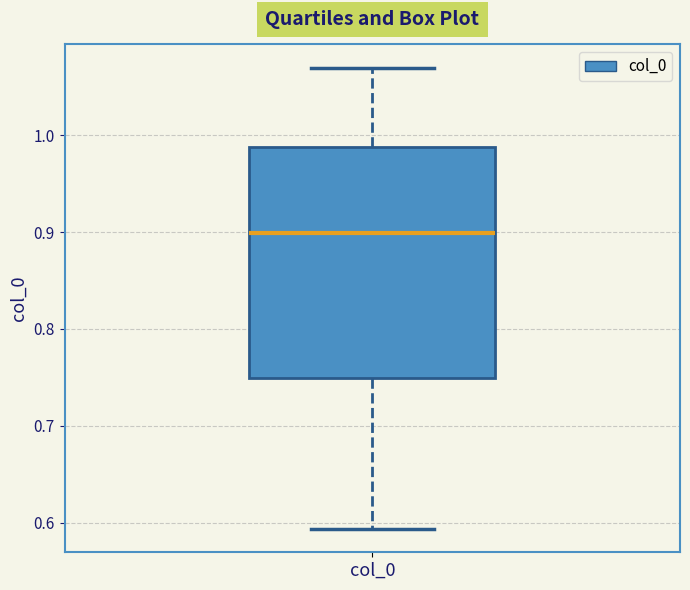

Transcribe this box plot: give where the median line is, the range the box spans, and where the two whiskers end, as read against the y-axis. The values are not printed on the chart, so give them approximately, as read against the axis.

median 0.90, box 0.75 to 0.99, whiskers 0.59 to 1.07